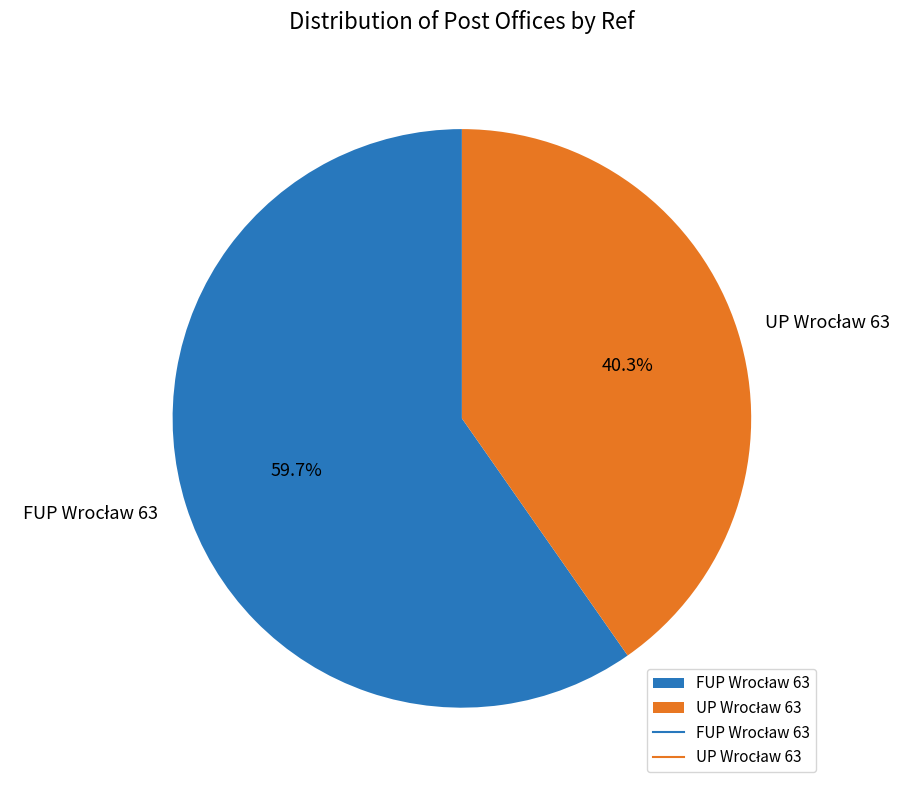

Does any single category account for the majority?

Yes